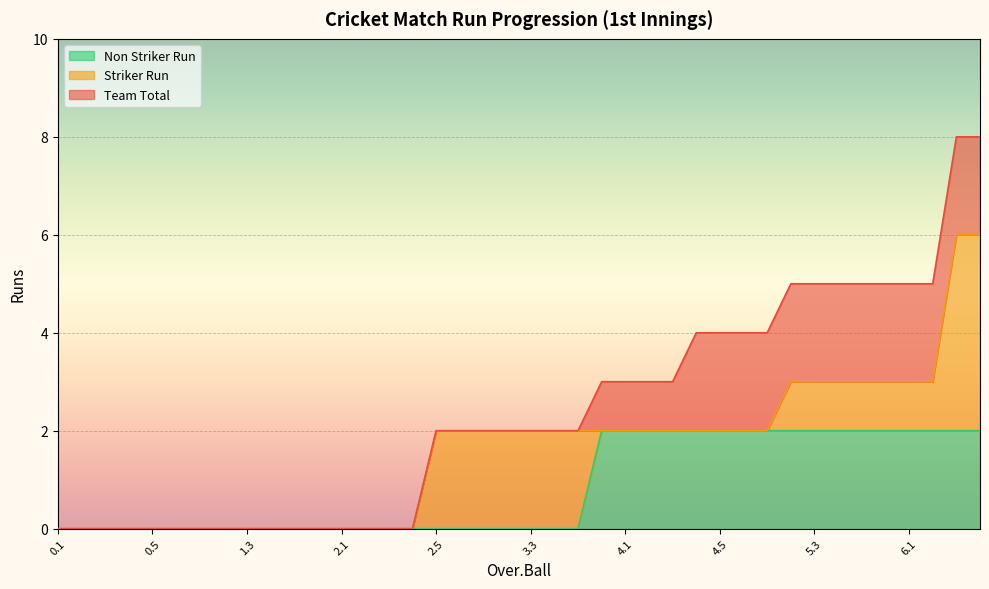

Is it true that Non Striker Run equals 0 at 1.5?

True